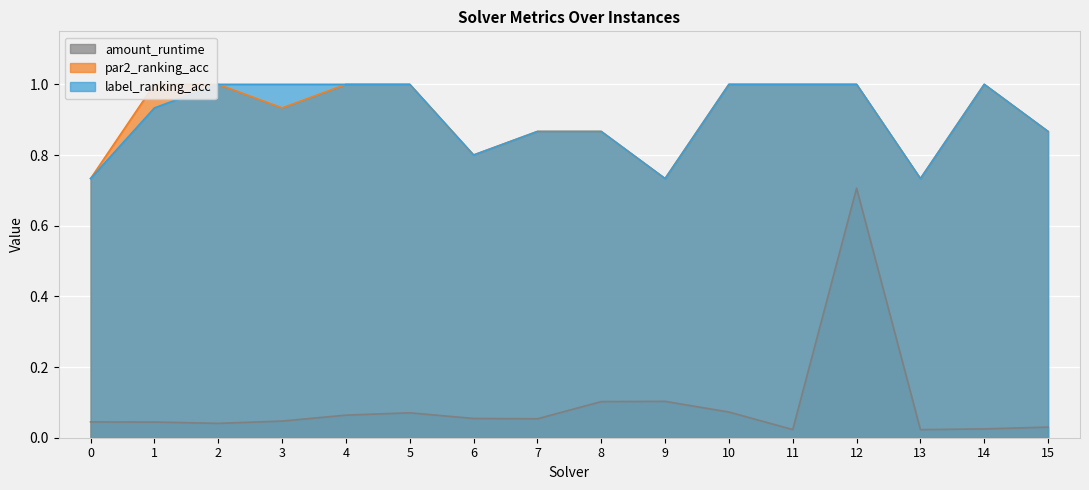

How many series are shown in this chart?

3